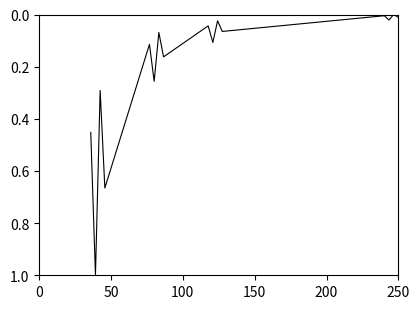

What is the difference between the maximum and minimum values?

1.0